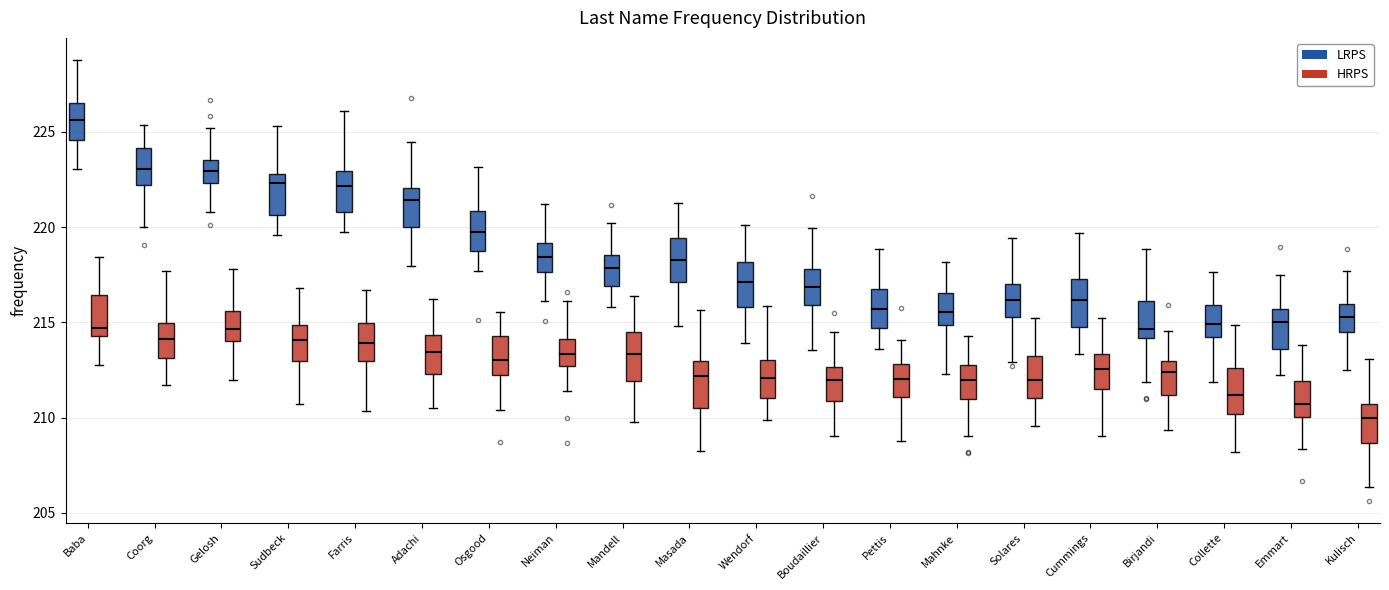

Reading left to right, read every box against the y-axis: the position of its median line, the range the box covers, and the ends of its whiskers. The values are not printed on the chart, so give them approximately, as read against the axis.

Baba (LRPS): median 225.5, box 224.5 to 226.5, whiskers 223.0 to 229.0
Baba (HRPS): median 214.5 (just above the box's lower edge), box 214.5 to 216.5, whiskers 213.0 to 218.5
Coorg (LRPS): median 223.0, box 222.0 to 224.0, whiskers 220.0 to 225.5
Coorg (HRPS): median 214.0, box 213.0 to 215.0, whiskers 211.5 to 217.5
Gelosh (LRPS): median 223.0, box 222.5 to 223.5, whiskers 221.0 to 225.0
Gelosh (HRPS): median 214.5, box 214.0 to 215.5, whiskers 212.0 to 218.0
Sudbeck (LRPS): median 222.5, box 220.5 to 223.0, whiskers 219.5 to 225.5
Sudbeck (HRPS): median 214.0, box 213.0 to 215.0, whiskers 210.5 to 217.0
Farris (LRPS): median 222.0, box 221.0 to 223.0, whiskers 219.5 to 226.0
Farris (HRPS): median 214.0, box 213.0 to 215.0, whiskers 210.5 to 216.5
Adachi (LRPS): median 221.5, box 220.0 to 222.0, whiskers 218.0 to 224.5
Adachi (HRPS): median 213.5, box 212.5 to 214.5, whiskers 210.5 to 216.0
Osgood (LRPS): median 219.5, box 219.0 to 221.0, whiskers 217.5 to 223.0
Osgood (HRPS): median 213.0, box 212.0 to 214.5, whiskers 210.5 to 215.5
Neiman (LRPS): median 218.5, box 217.5 to 219.0, whiskers 216.0 to 221.0
Neiman (HRPS): median 213.5, box 212.5 to 214.0, whiskers 211.5 to 216.0
Mandell (LRPS): median 218.0, box 217.0 to 218.5, whiskers 216.0 to 220.0
Mandell (HRPS): median 213.5, box 212.0 to 214.5, whiskers 210.0 to 216.5
Masada (LRPS): median 218.5, box 217.0 to 219.5, whiskers 215.0 to 221.5
Masada (HRPS): median 212.0, box 210.5 to 213.0, whiskers 208.5 to 215.5
Wendorf (LRPS): median 217.0, box 216.0 to 218.0, whiskers 214.0 to 220.0
Wendorf (HRPS): median 212.0, box 211.0 to 213.0, whiskers 210.0 to 216.0
Boudaillier (LRPS): median 217.0, box 216.0 to 218.0, whiskers 213.5 to 220.0
Boudaillier (HRPS): median 212.0, box 211.0 to 212.5, whiskers 209.0 to 214.5
Pettis (LRPS): median 215.5, box 214.5 to 217.0, whiskers 213.5 to 219.0
Pettis (HRPS): median 212.0, box 211.0 to 213.0, whiskers 209.0 to 214.0
Mahnke (LRPS): median 215.5, box 215.0 to 216.5, whiskers 212.5 to 218.0
Mahnke (HRPS): median 212.0, box 211.0 to 212.5, whiskers 209.0 to 214.5
Solares (LRPS): median 216.0, box 215.5 to 217.0, whiskers 213.0 to 219.5
Solares (HRPS): median 212.0, box 211.0 to 213.0, whiskers 209.5 to 215.0
Cummings (LRPS): median 216.0, box 215.0 to 217.5, whiskers 213.5 to 219.5
Cummings (HRPS): median 212.5, box 211.5 to 213.5, whiskers 209.0 to 215.0
Birjandi (LRPS): median 214.5, box 214.0 to 216.0, whiskers 212.0 to 219.0
Birjandi (HRPS): median 212.5, box 211.0 to 213.0, whiskers 209.5 to 214.5
Collette (LRPS): median 215.0, box 214.0 to 216.0, whiskers 212.0 to 217.5
Collette (HRPS): median 211.0, box 210.0 to 212.5, whiskers 208.0 to 215.0
Emmart (LRPS): median 215.0, box 213.5 to 215.5, whiskers 212.0 to 217.5
Emmart (HRPS): median 210.5, box 210.0 to 212.0, whiskers 208.5 to 214.0
Kulisch (LRPS): median 215.5, box 214.5 to 216.0, whiskers 212.5 to 217.5
Kulisch (HRPS): median 210.0, box 208.5 to 210.5, whiskers 206.5 to 213.0